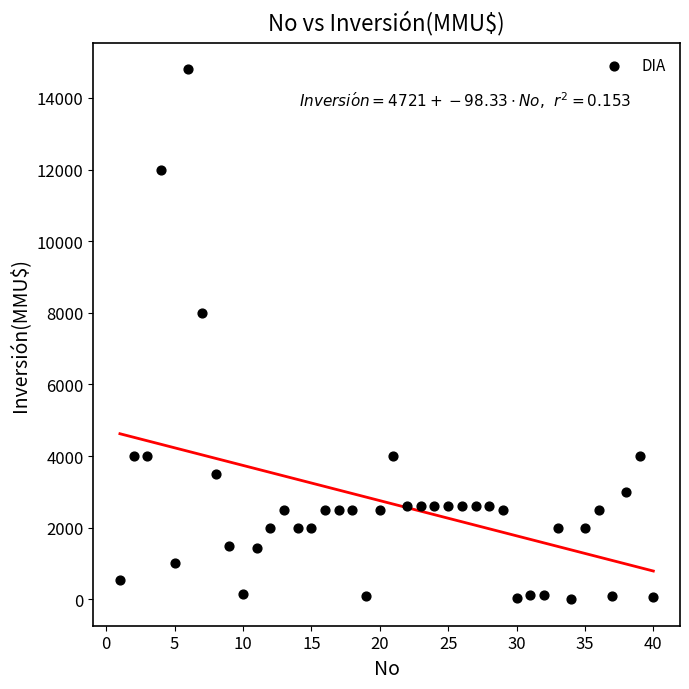

What Y value in the scatter plot is closest to 7400?

8000